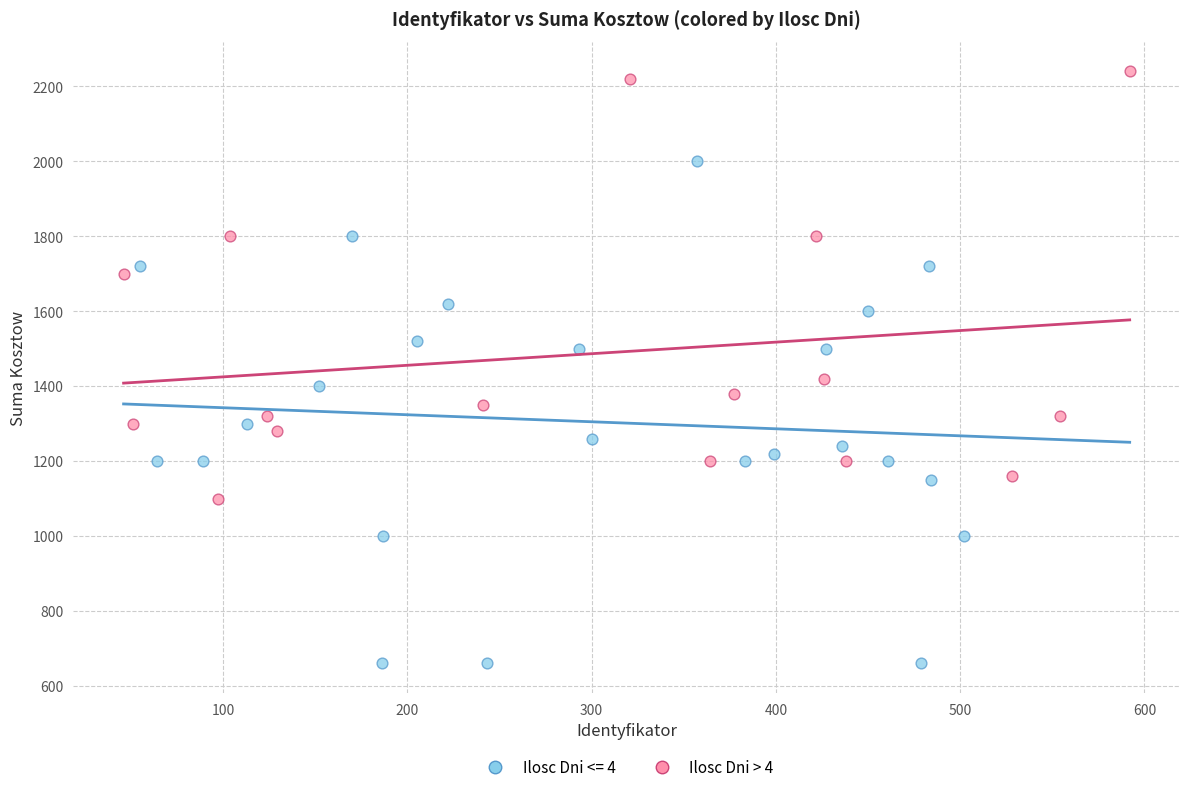

Which series has the widest spread of Y values?

Ilosc Dni <= 4